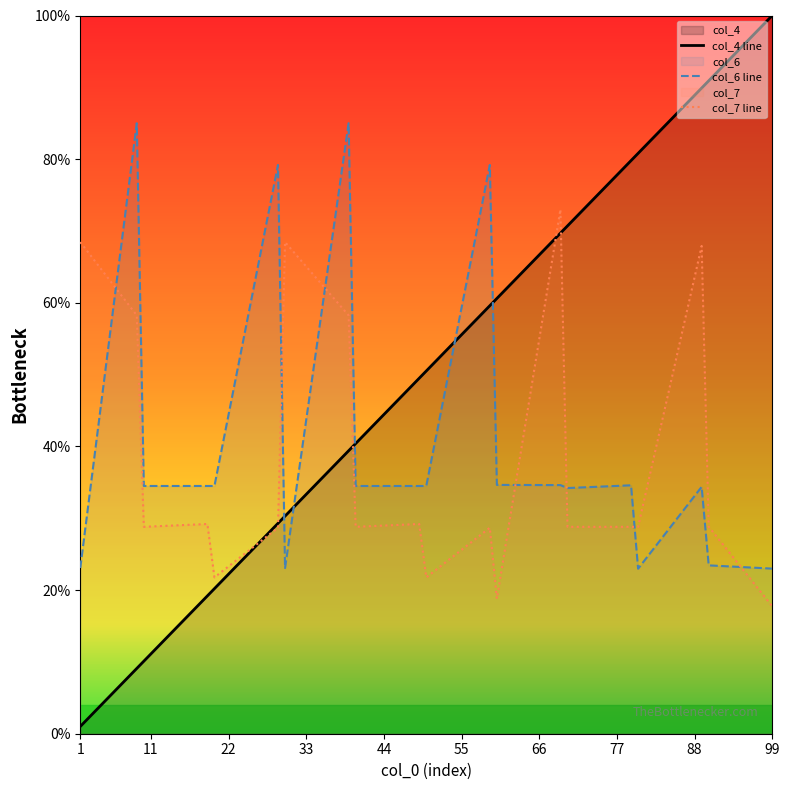

What is the maximum value shown in the chart?

100.0